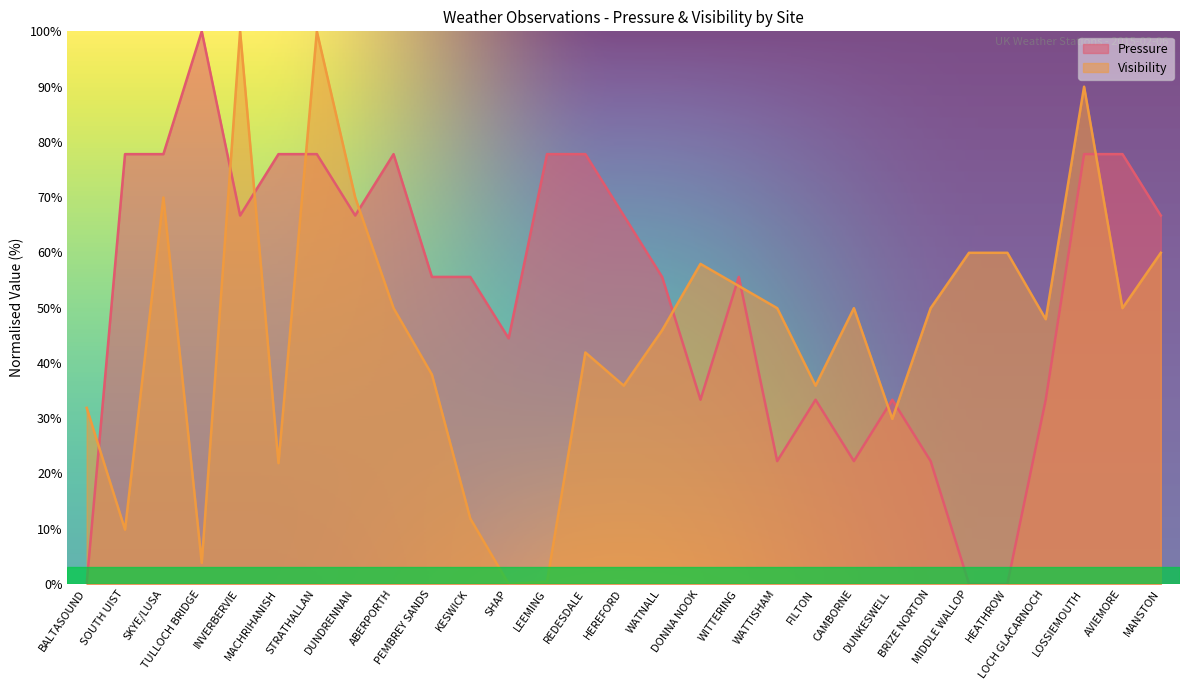

How many series are shown in this chart?

2